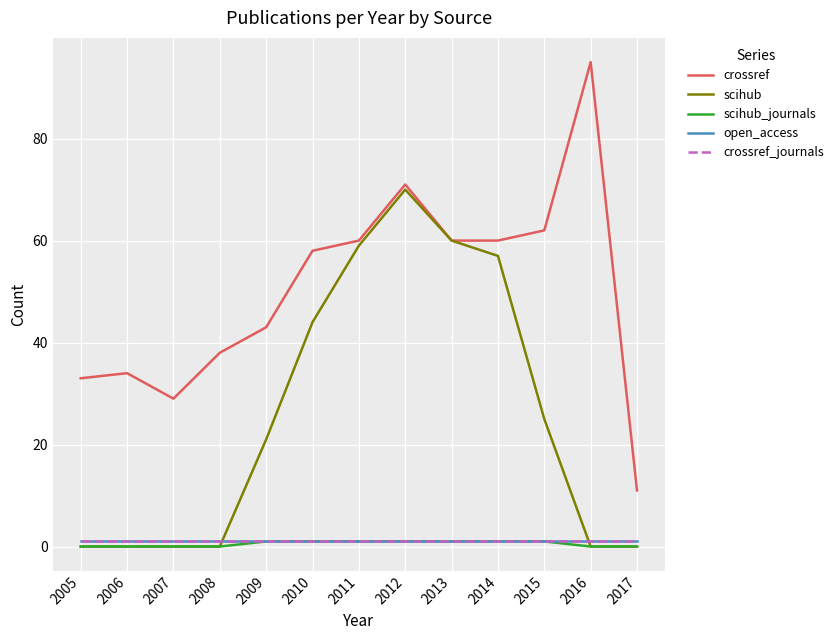

Is this an area chart (filled region under the line)?

No